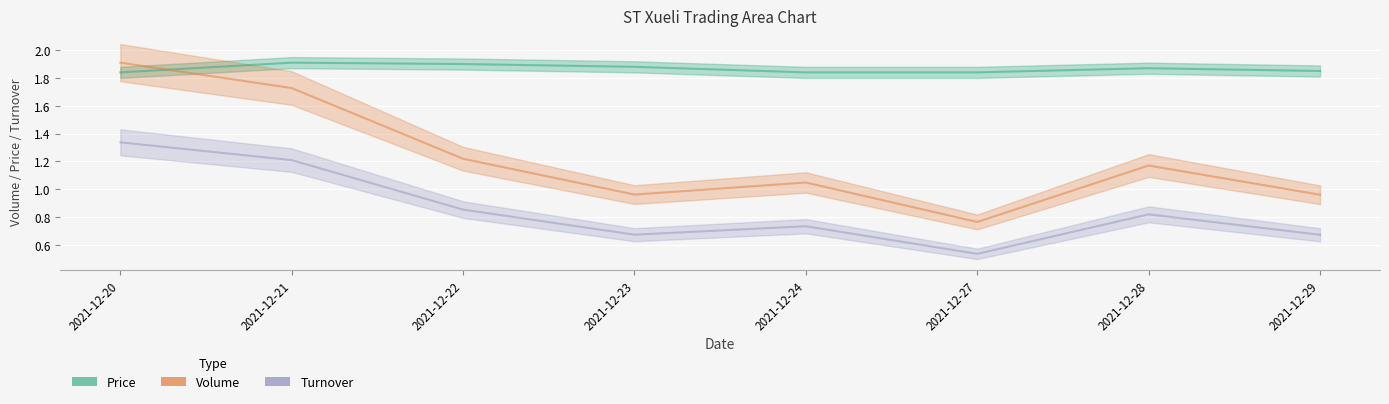

At which category does Volume reach its first local valley?

2021-12-23